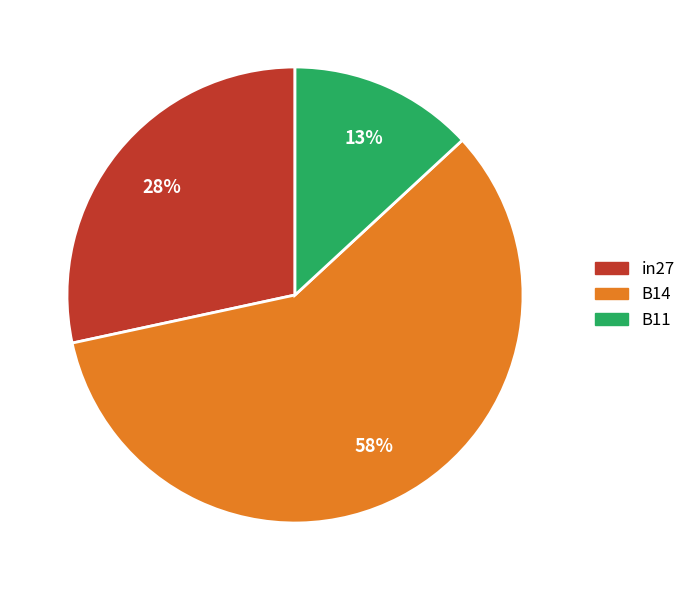

Which category accounts for the majority?

B14